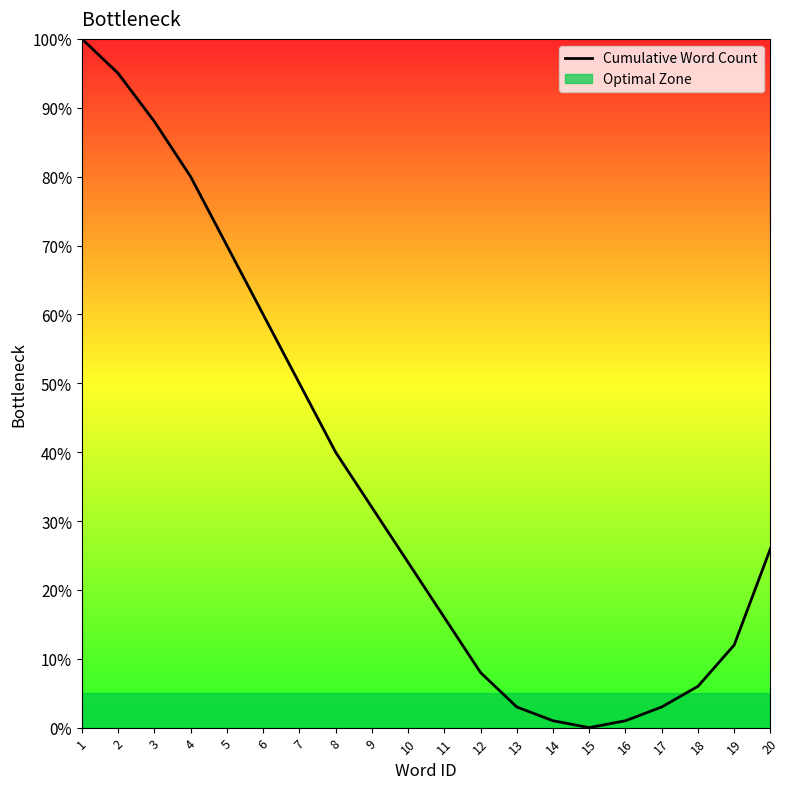

Where is the first local minimum?

15